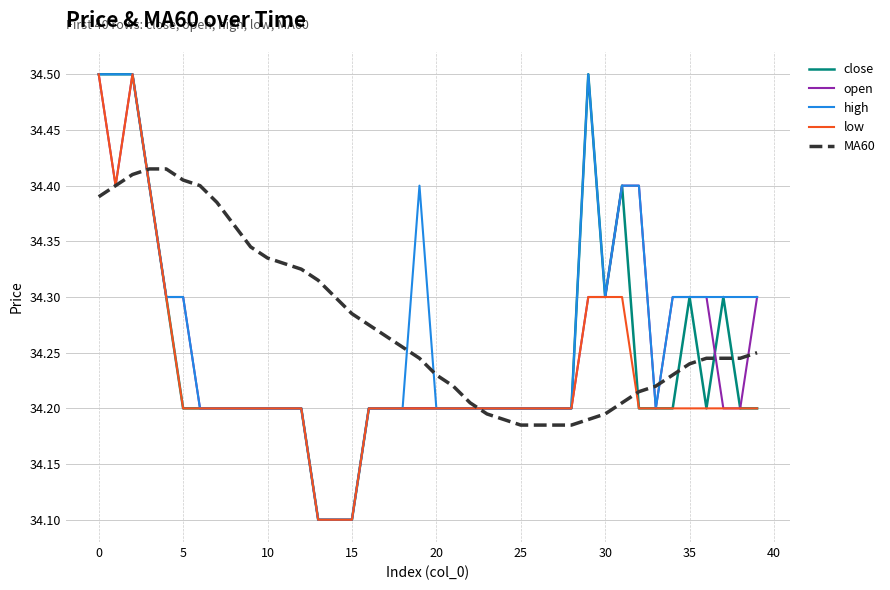

What is the sum of all MA60 values?

1371.1